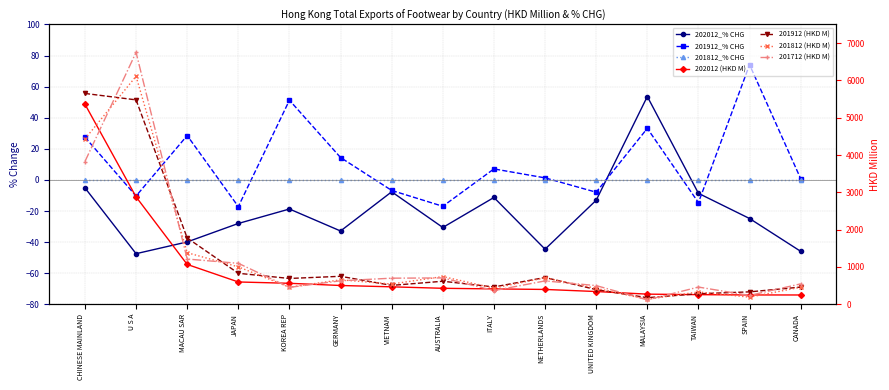

At how many categories does at least one series exceed 6124?

1